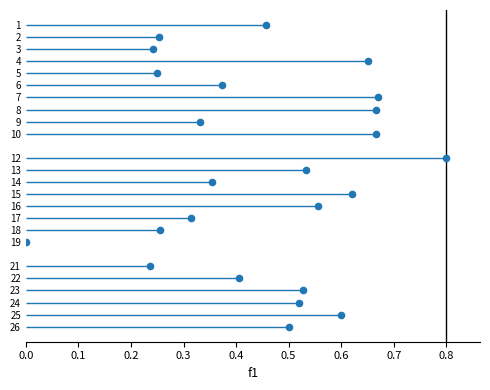

What is the range of Y values (max minus min)?

25